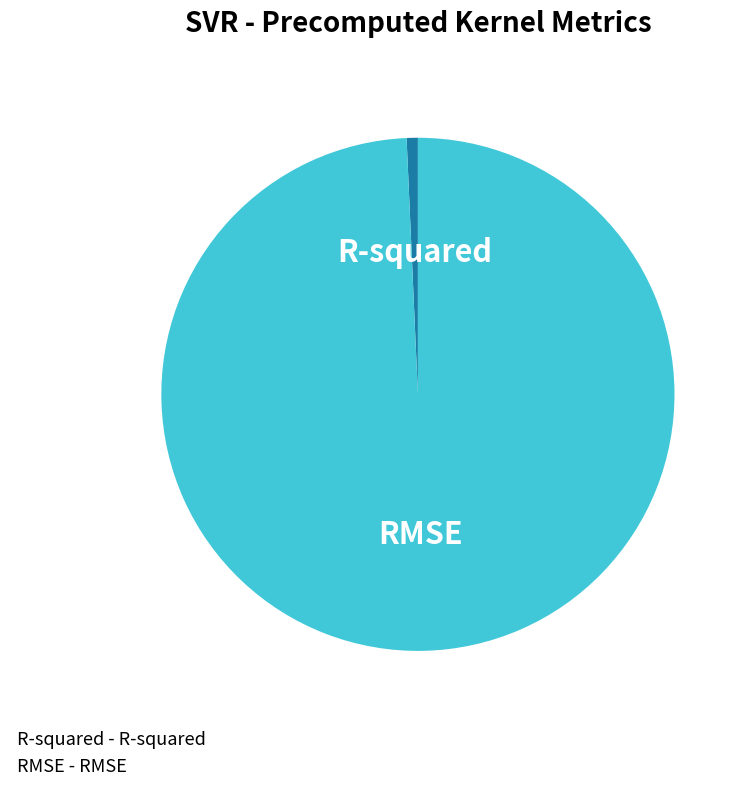

Between R-squared and RMSE, which is larger?

RMSE